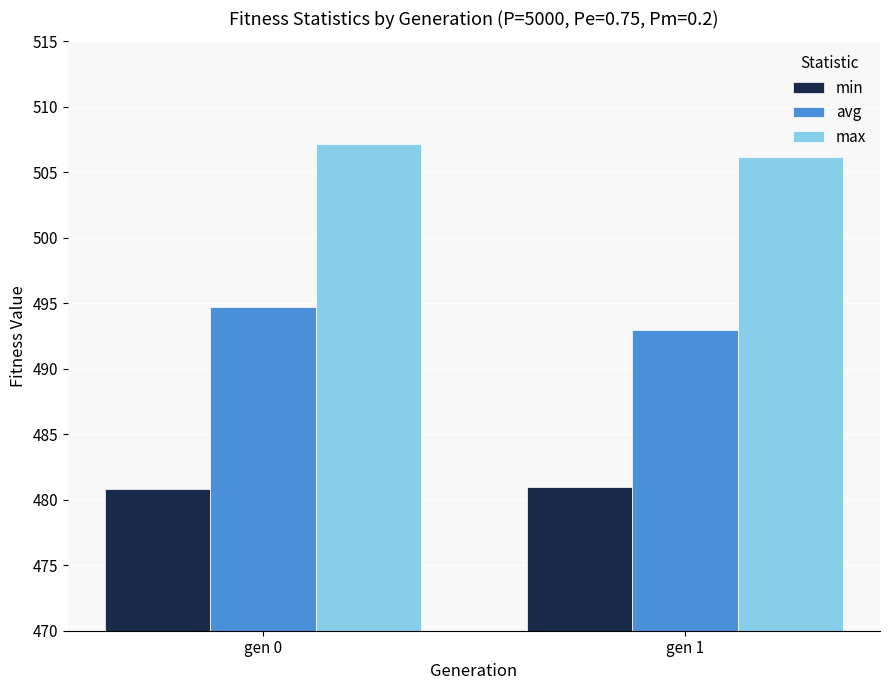

The value of max at gen 1 is 506.2. True or false?

True